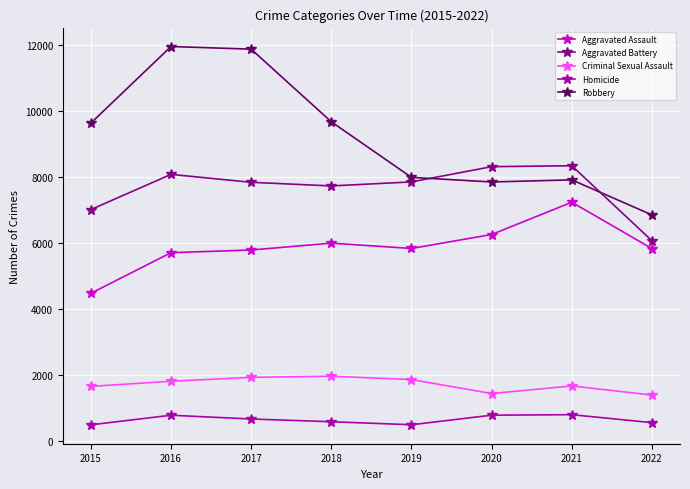

What is the value of the Homicide point at the 1st from the left?

496